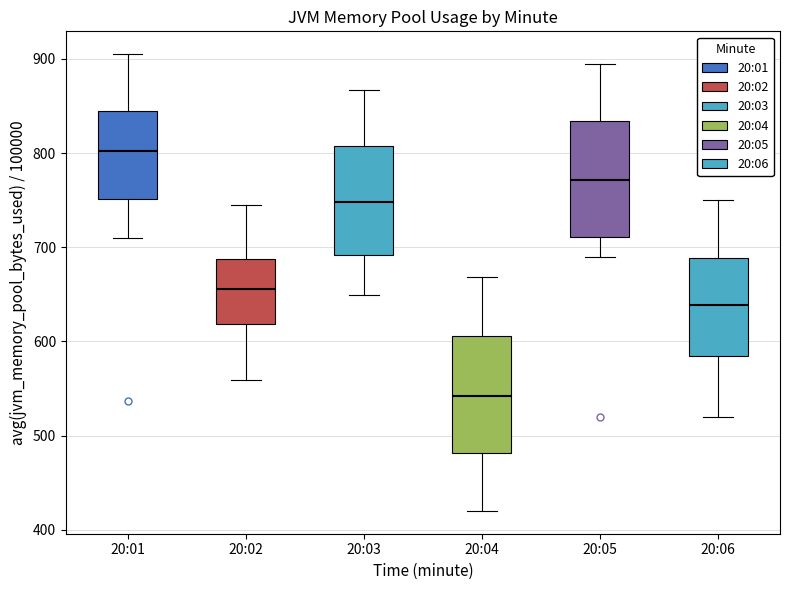

Reading left to right, read every box against the y-axis: the position of its median line, the range the box covers, and the ends of its whiskers. The values are not printed on the chart, so give them approximately, as read against the axis.

20:01: median 800, box 750 to 840, whiskers 710 to 910
20:02: median 660, box 620 to 690, whiskers 560 to 750
20:03: median 750, box 690 to 810, whiskers 650 to 870
20:04: median 540, box 480 to 610, whiskers 420 to 670
20:05: median 770, box 710 to 830, whiskers 690 to 900
20:06: median 640, box 580 to 690, whiskers 520 to 750